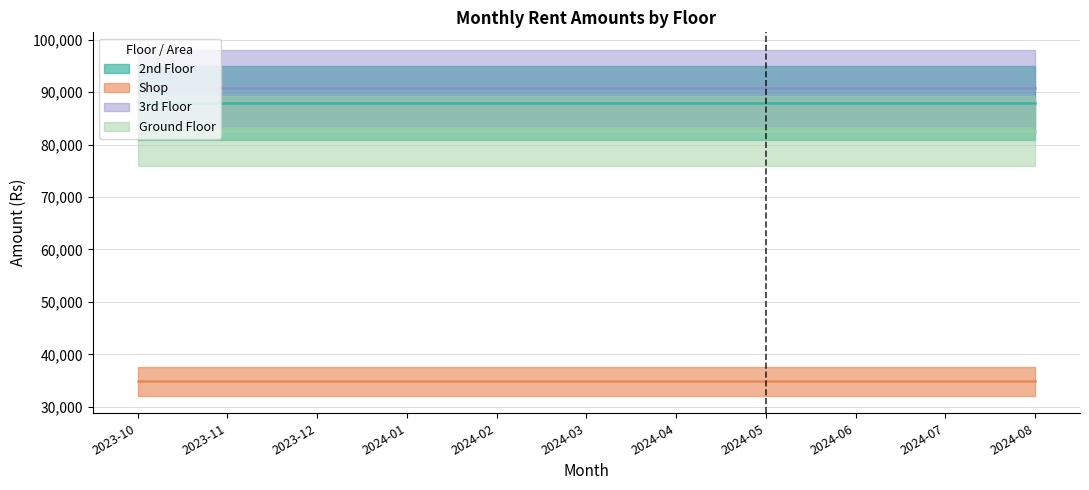

Rank the series at 2024-08 from highest to lowest value.

3rd Floor, 2nd Floor, Ground Floor, Shop